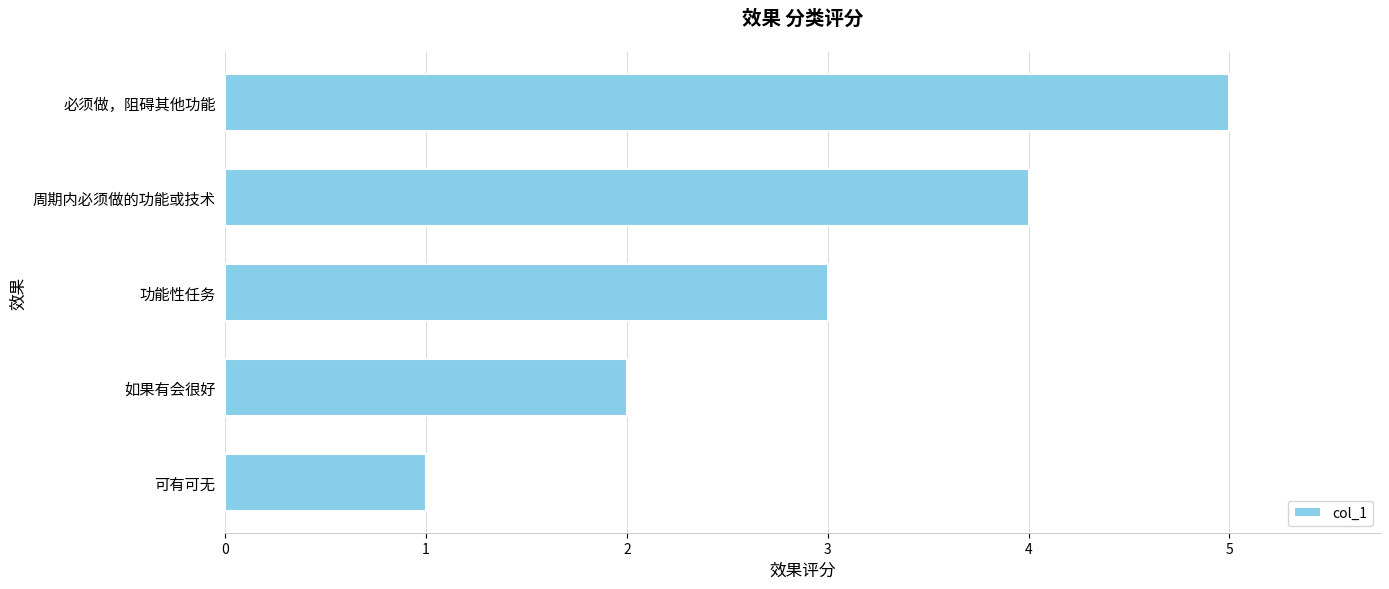

Is it true that the value at 必须做，阻碍其他功能 is 5?

True